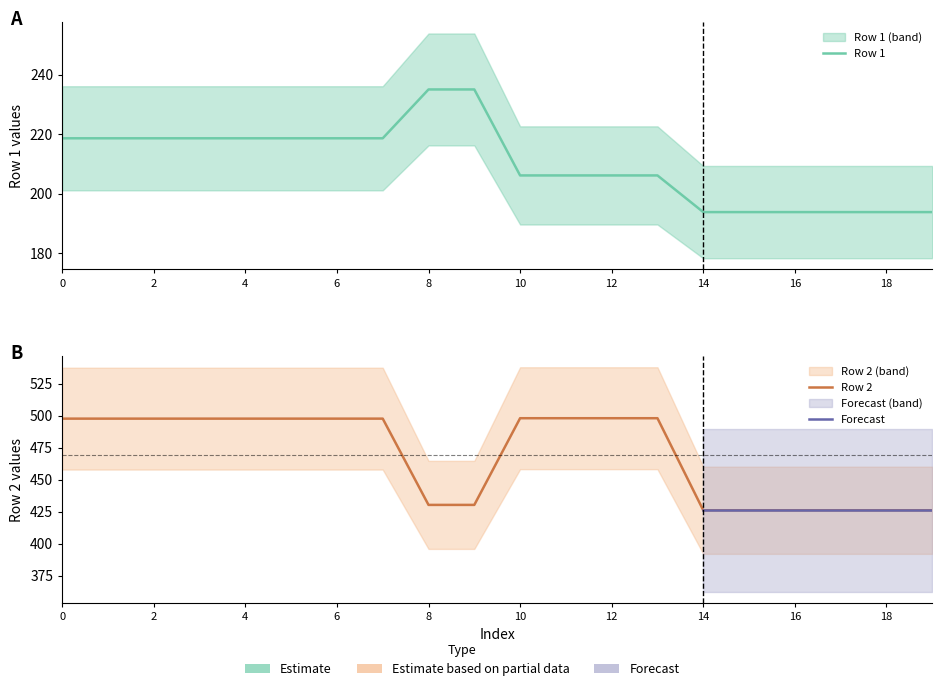

Which series has the largest total across all categories?

Row 2